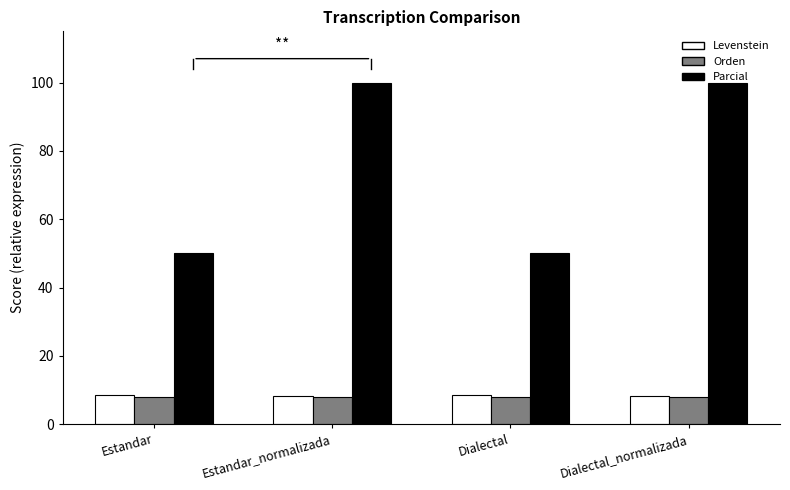

How many Parcial values are between 50 and 100?

4